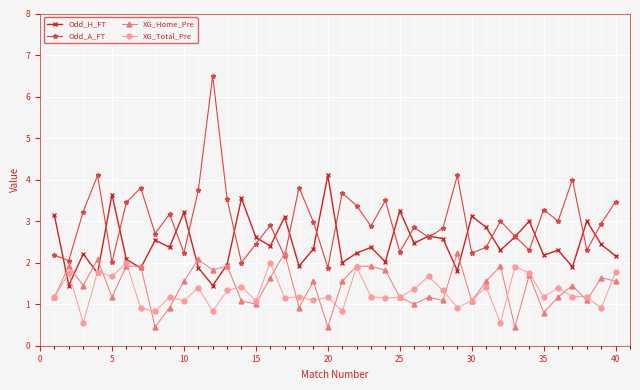

What is the value of the XG_Total_Pre point at the 20th from the left?

1.2